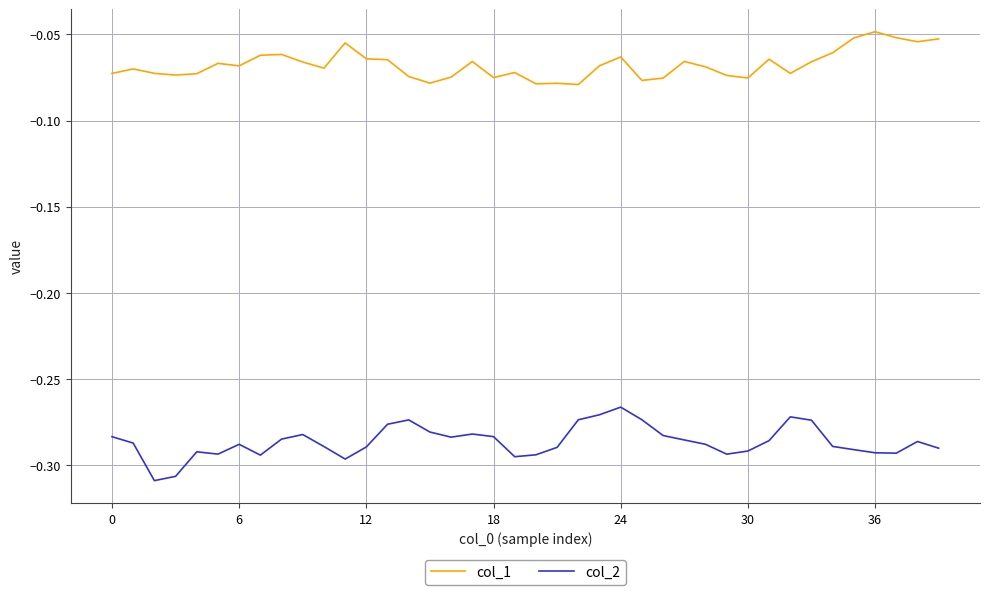

List the series in order of their overall mean, highest first.

col_1, col_2